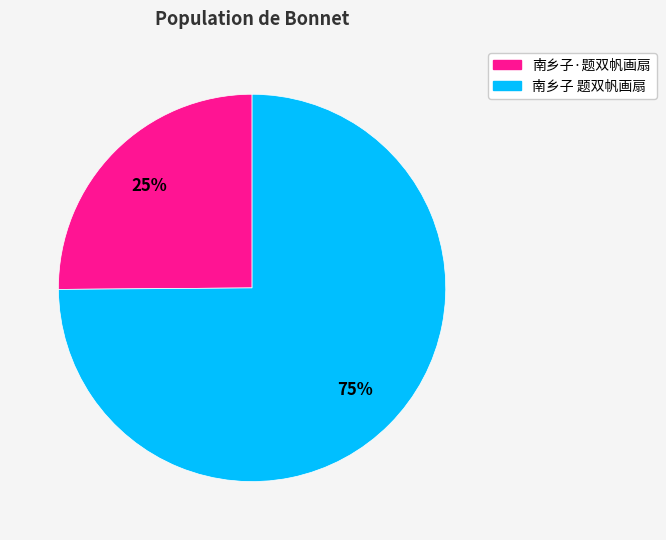

Approximately how many times larger is the value at 南乡子 题双帆画扇 compared to 南乡子·题双帆画扇?

3.0